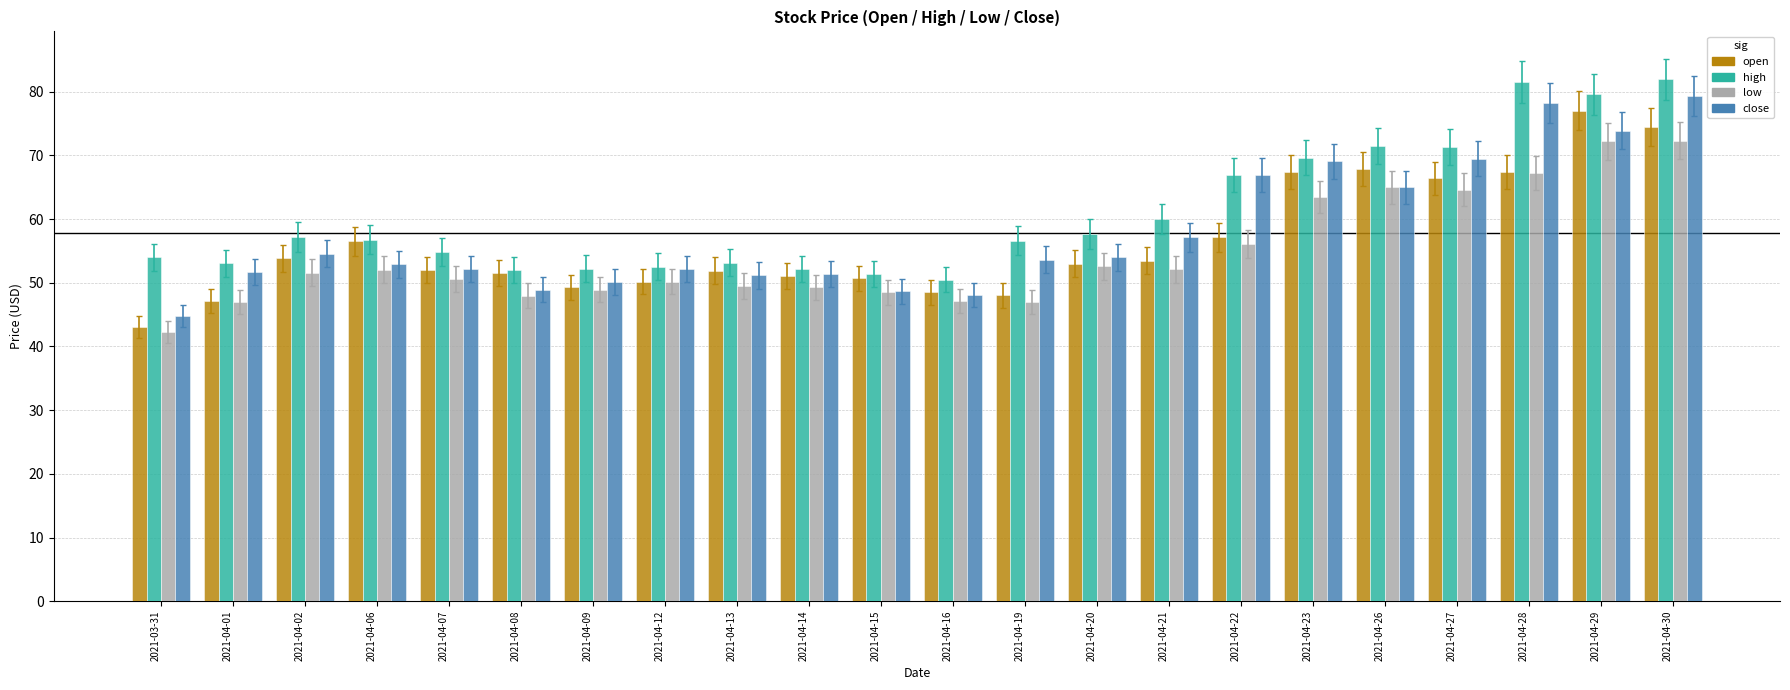

Count the number of categories in the chart.

22